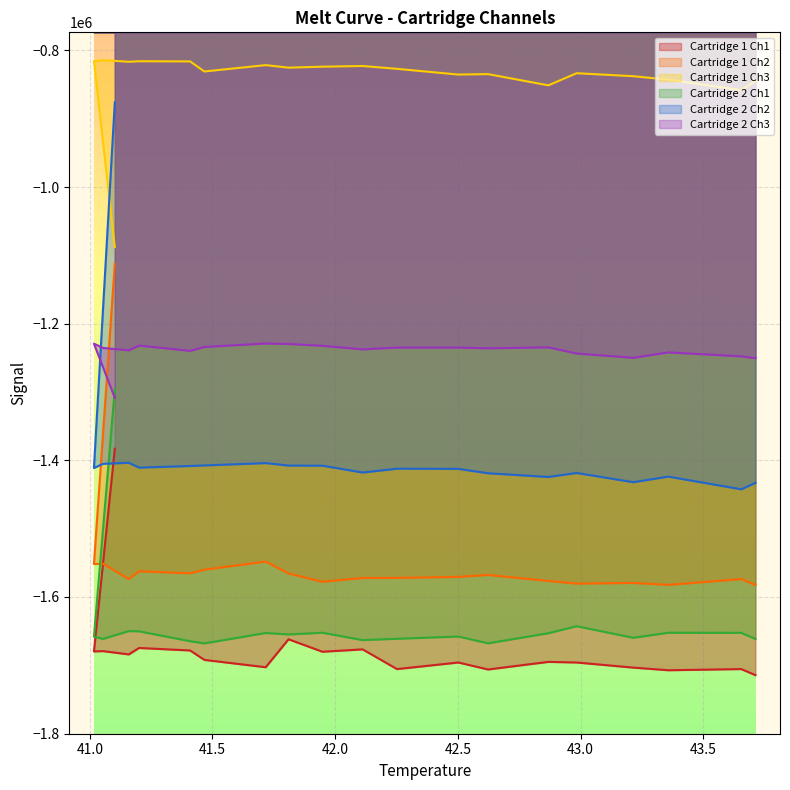

At how many categories does at least one series exceed -976250?

20